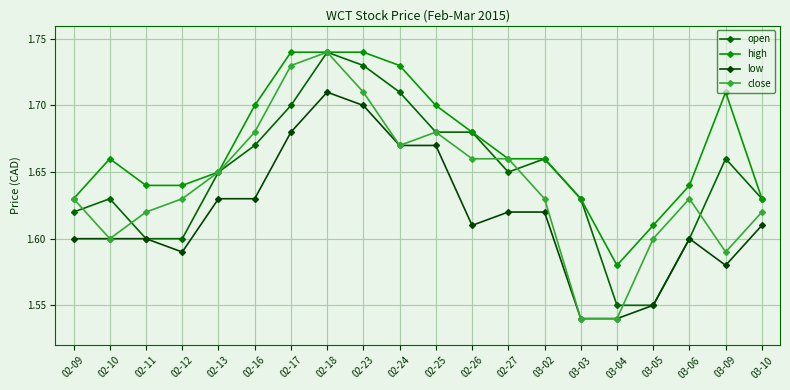

Where is close nearest to the value 1?

03-03